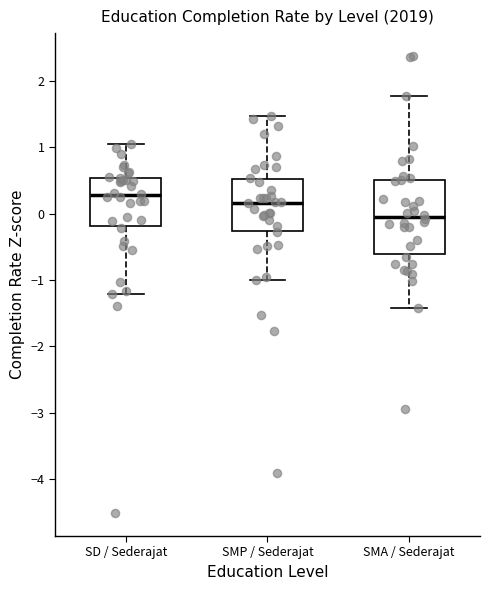

Which box is the tallest, from its lower edge to its upper edge?

SMA / Sederajat